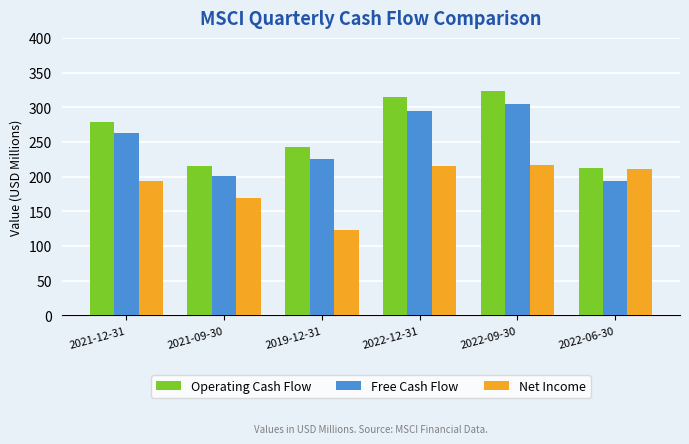

The Free Cash Flow series shows 305.1 at 2022-09-30. True or false?

True